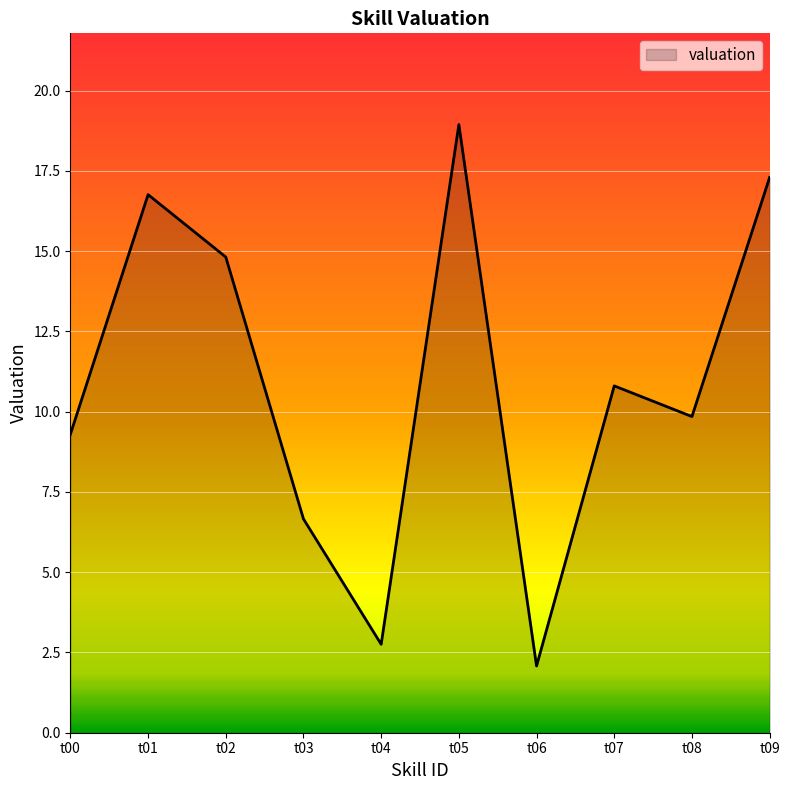

The chart shows a value of 0.7 at t06. True or false?

False